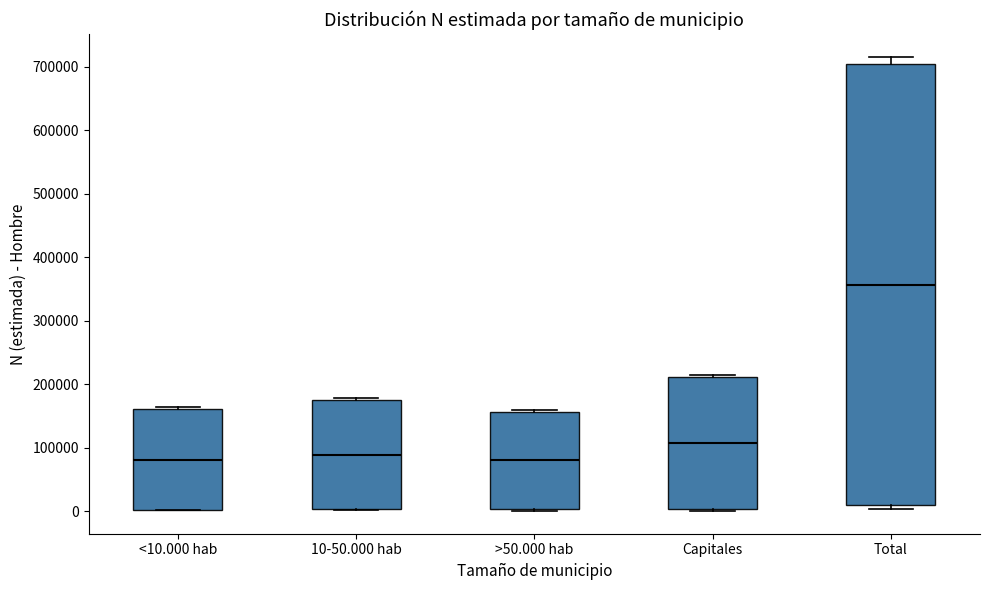

Comparing the boxes themselves (not the whiskers), which one is the tallest?

Total